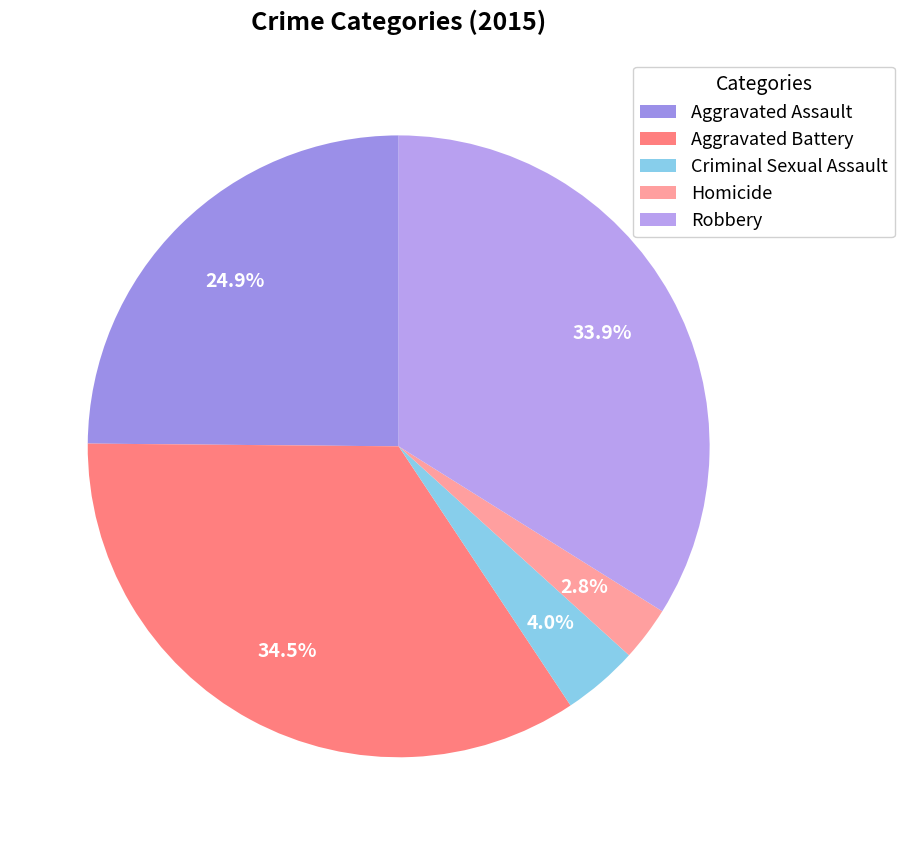

Count the number of slices in the pie.

5